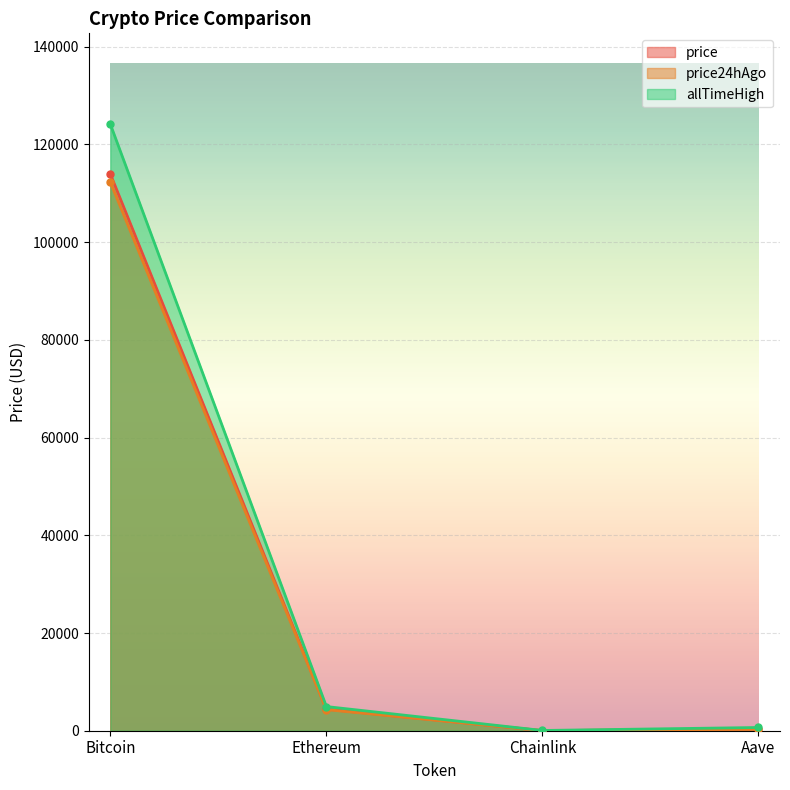

How many lines are shown in the chart?

3